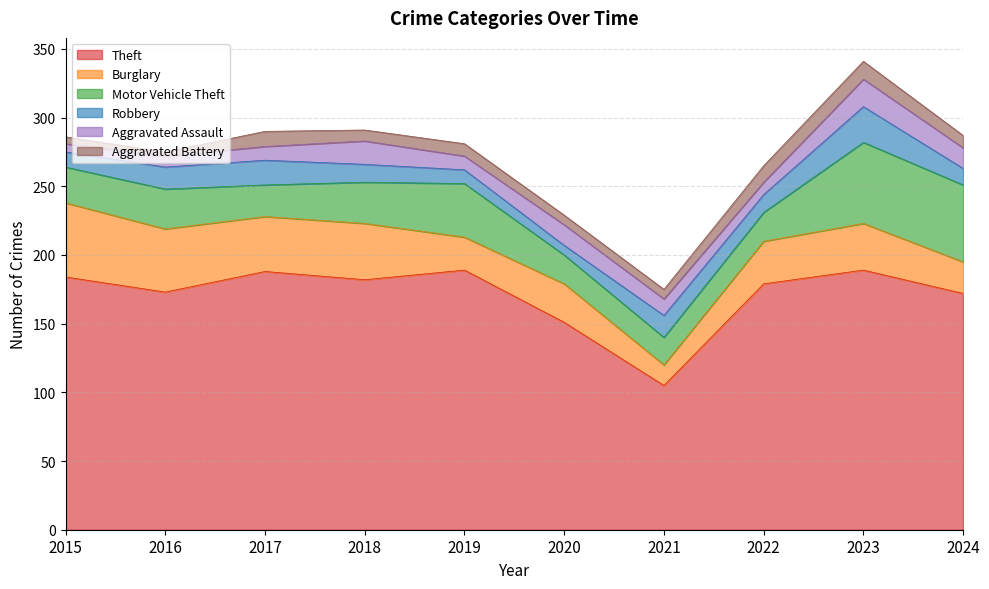

Is it true that Aggravated Assault equals 6 at 2015?

True